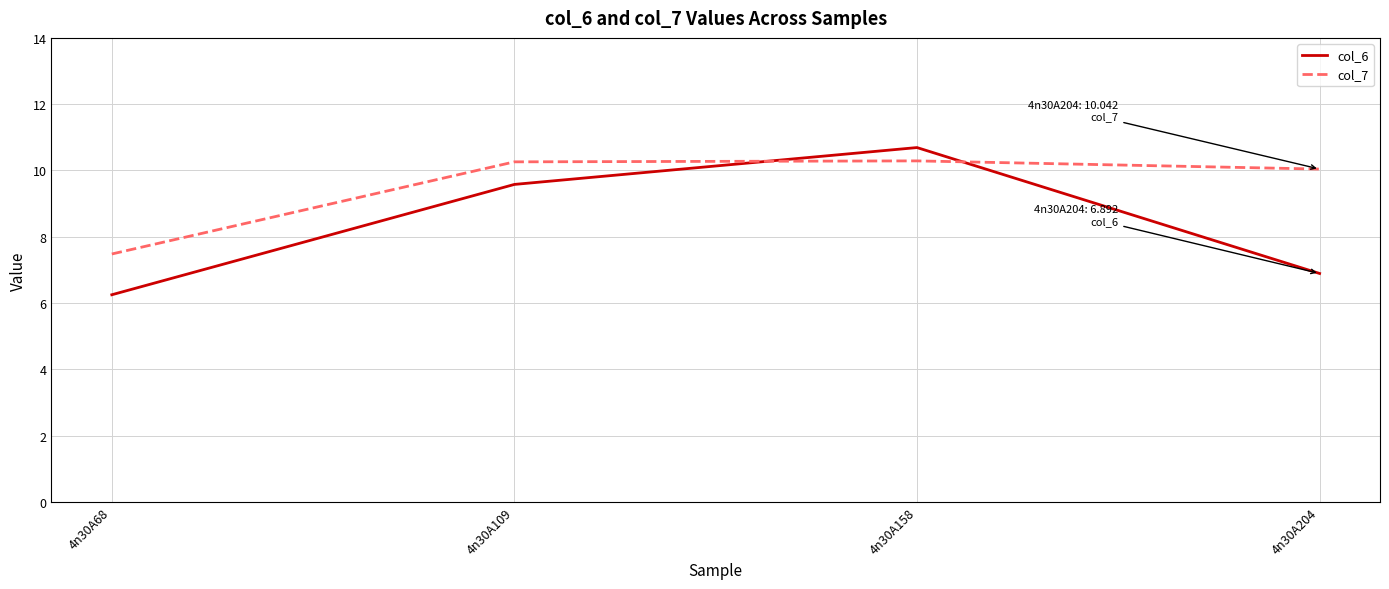

Is this an area chart (filled region under the line)?

No